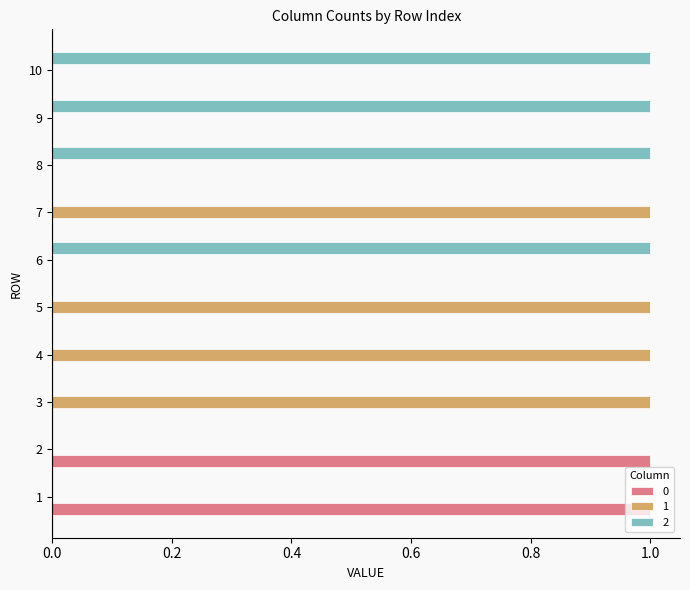

True or false: 2 has a value of 0 at 4.

True